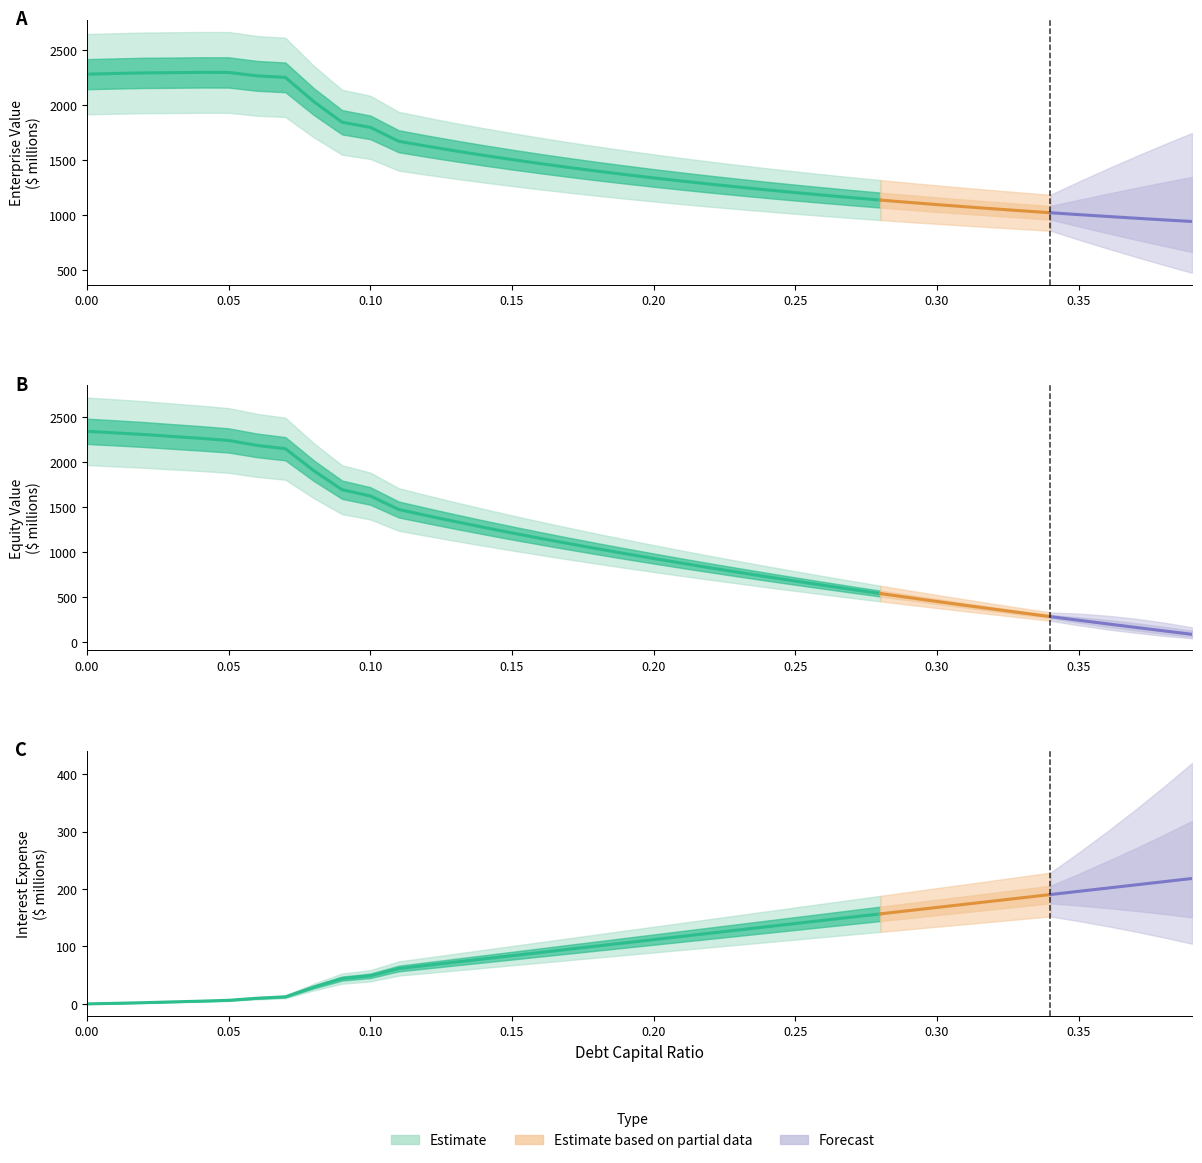

What is the sum of all interest_expense values?

4222.0